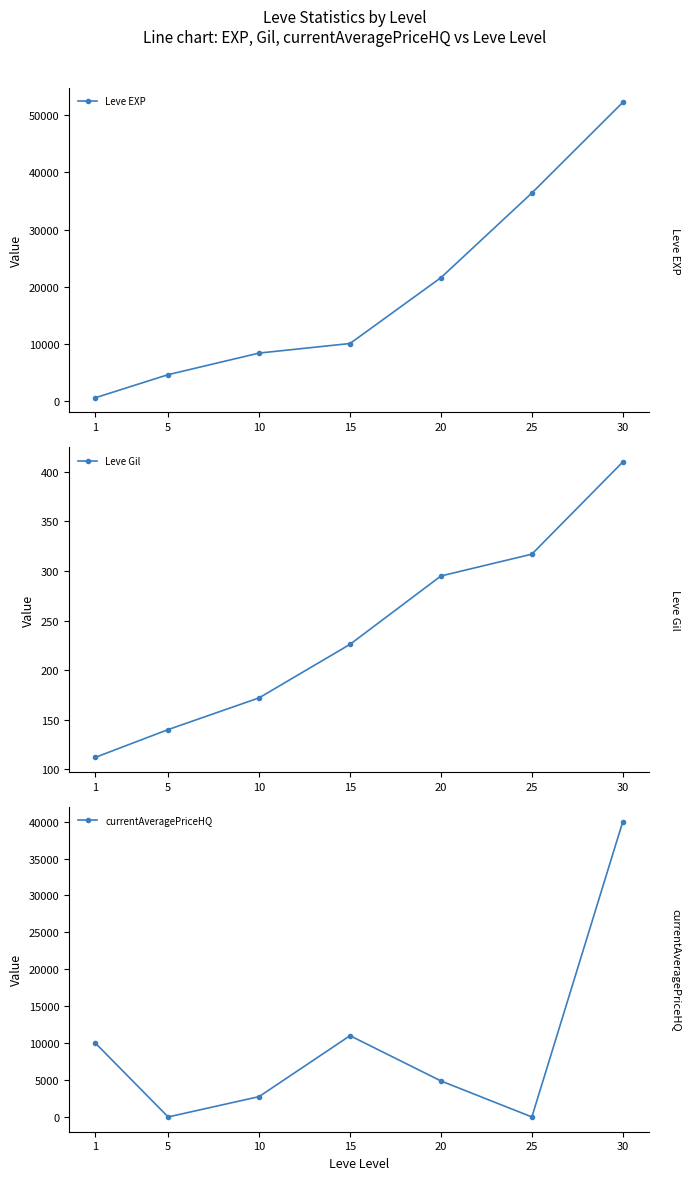

What is the total value across all series at 5?

4800.0